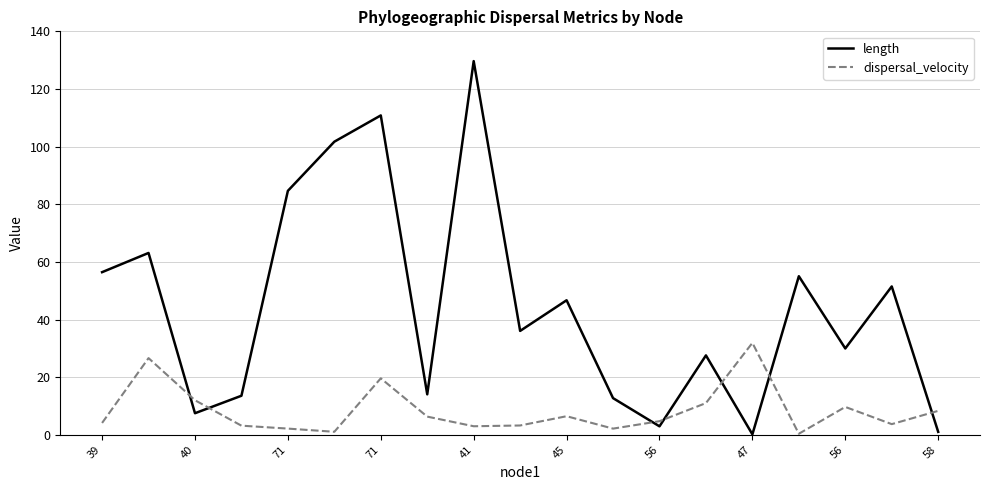

Which series has the largest total across all categories?

length